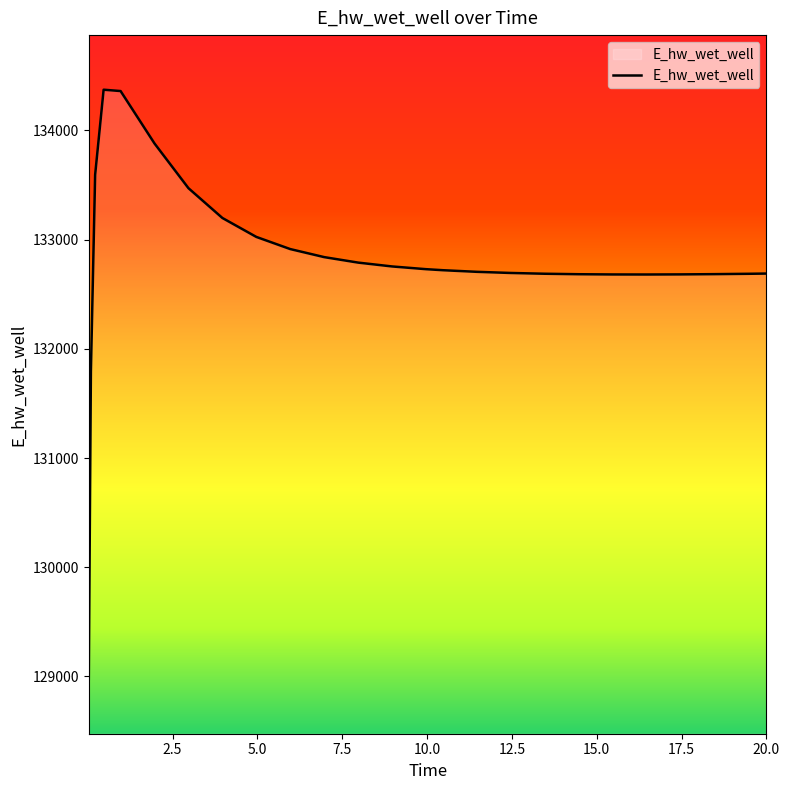

What is the smallest value displayed?

128975.5